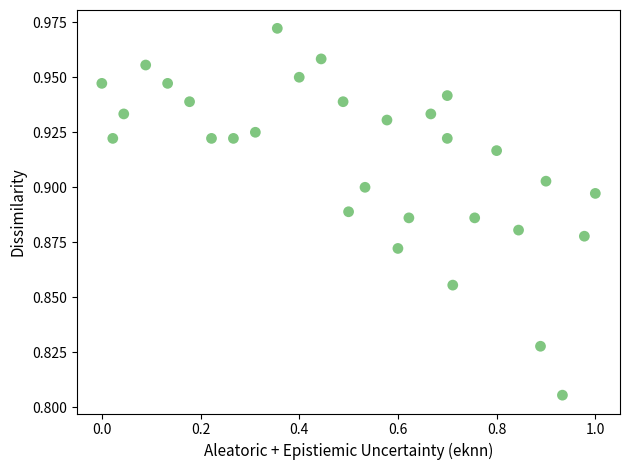

How many data points are displayed?

30